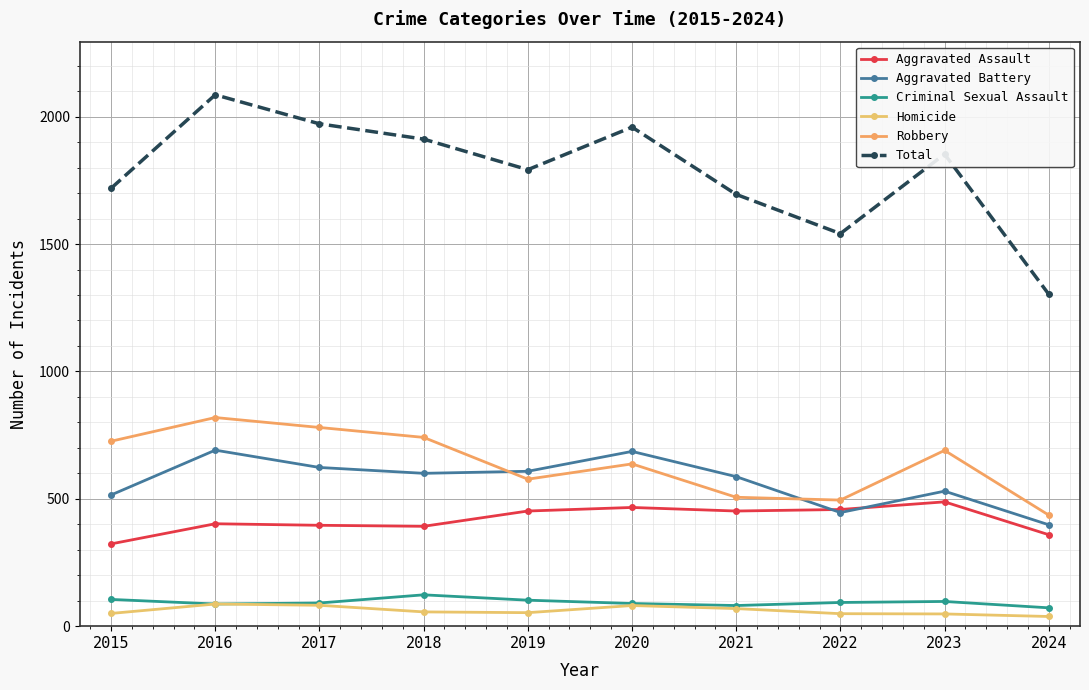

Which series has the largest range (max minus min)?

Total